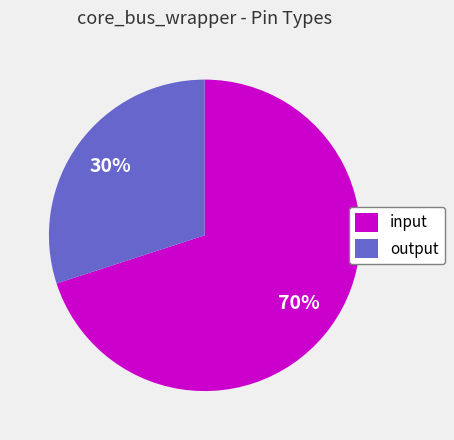

What percentage is the output slice, to the nearest percent?

30%